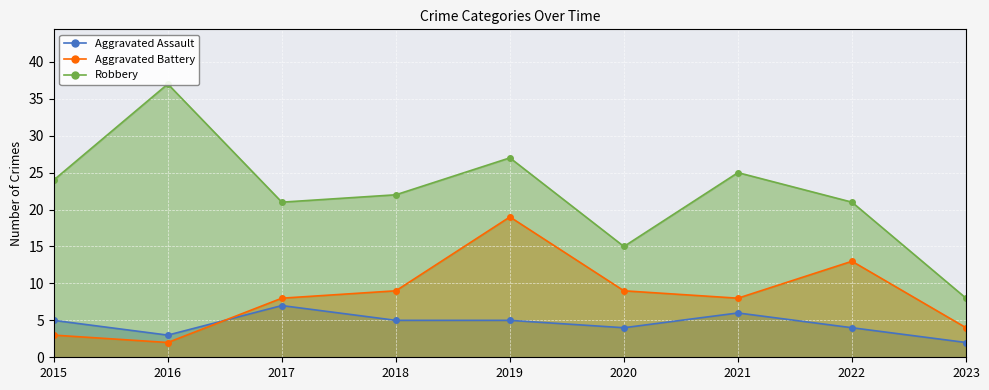

True or false: Aggravated Battery and Robbery intersect in this chart.

False